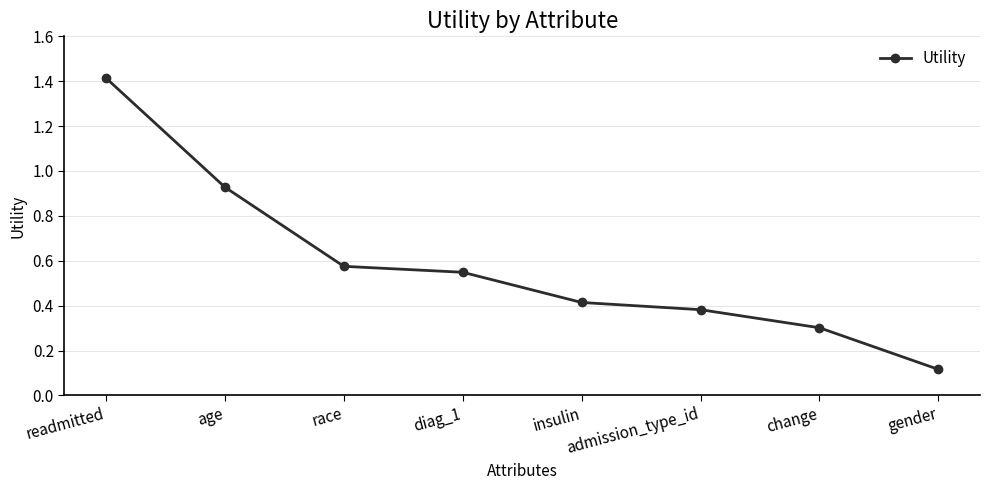

Is it true that the value at readmitted is 2.4?

False